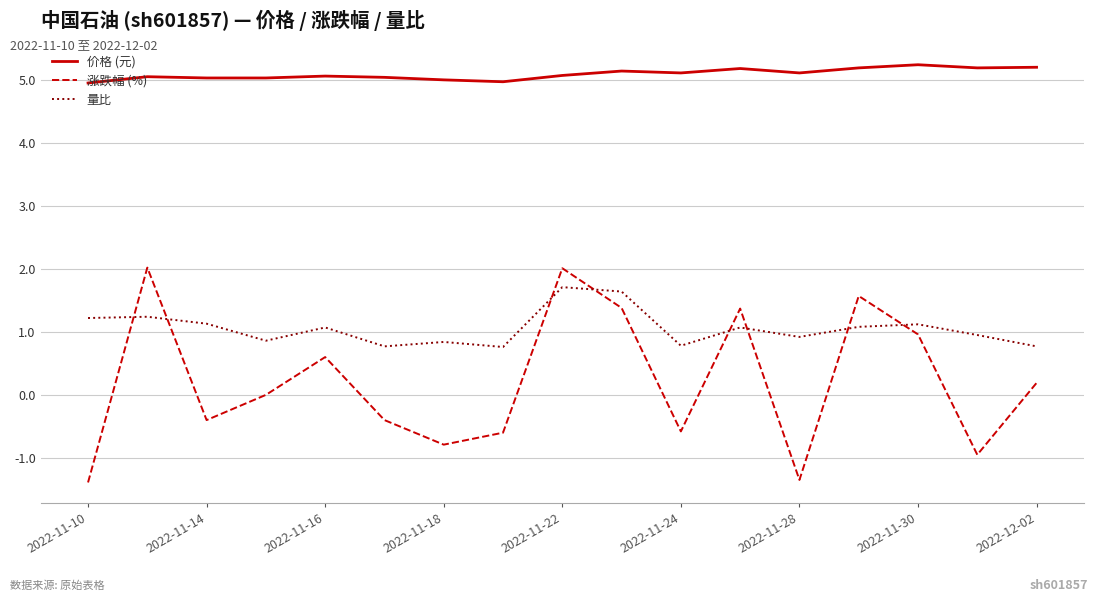

List the series in order of their overall mean, highest first.

价格 (元), 量比, 涨跌幅 (%)